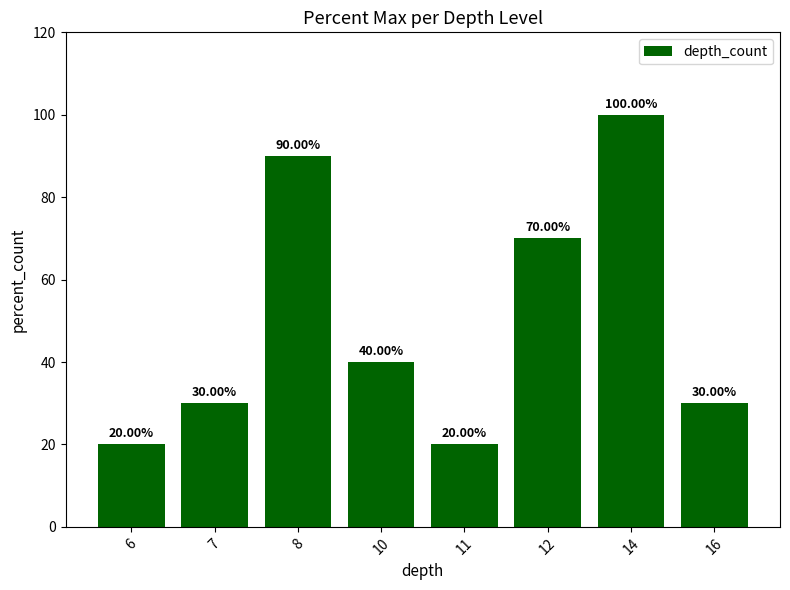

What is the value of the 8th bar from the left?

30